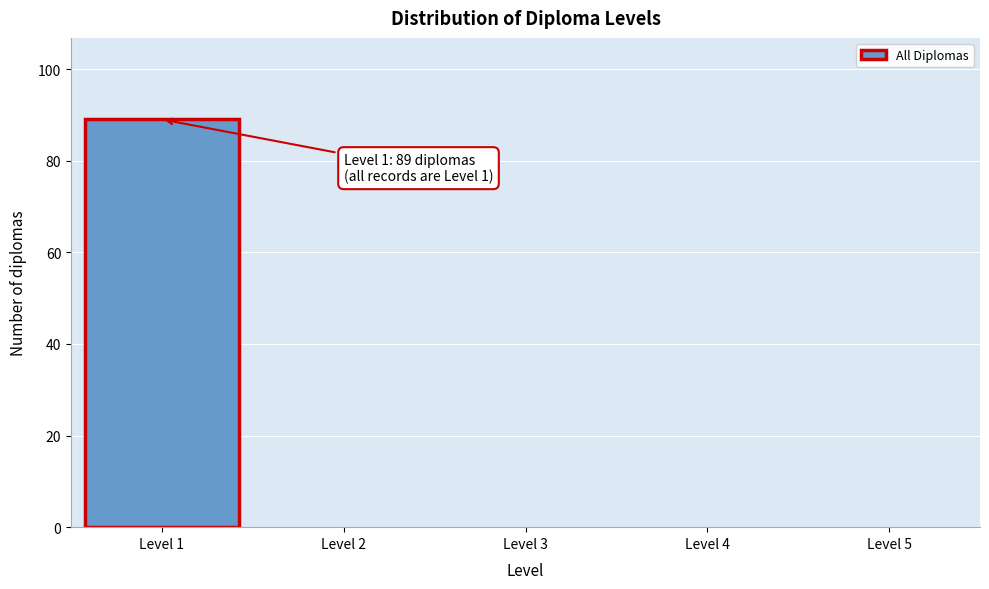

Over which range of the x-axis is the bar tallest?

0.5 to 1.5